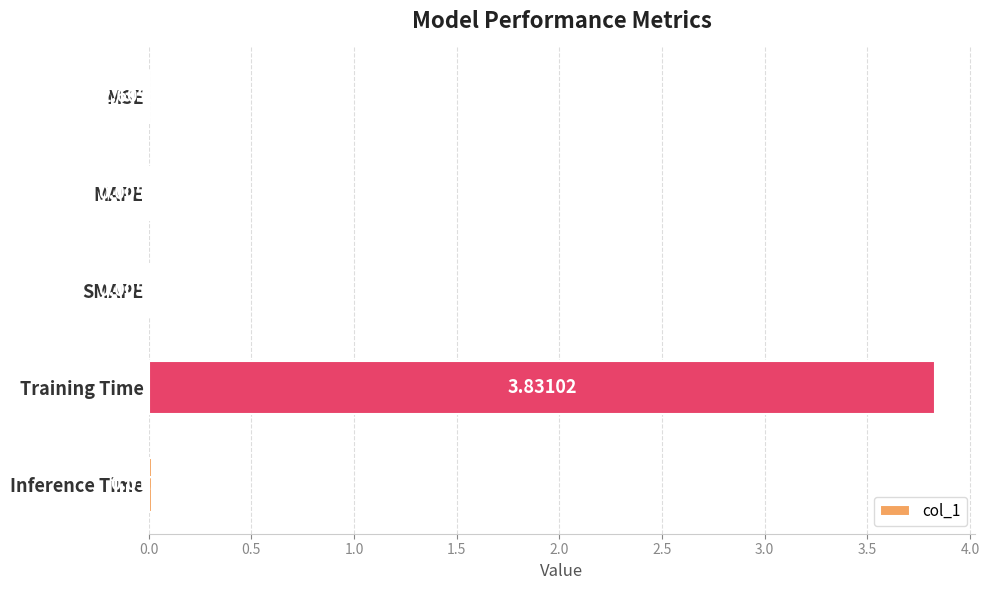

Which category has the highest value across all series?

Training Time